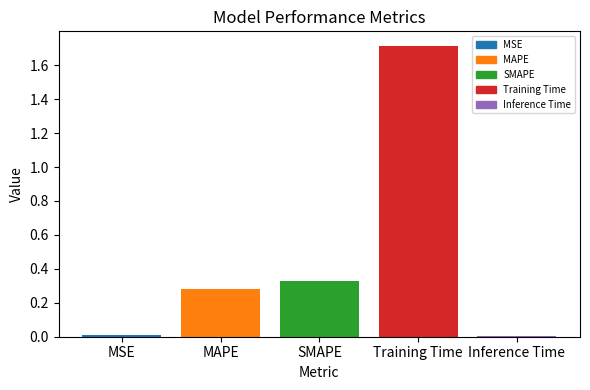

What position from the left is MAPE?

2